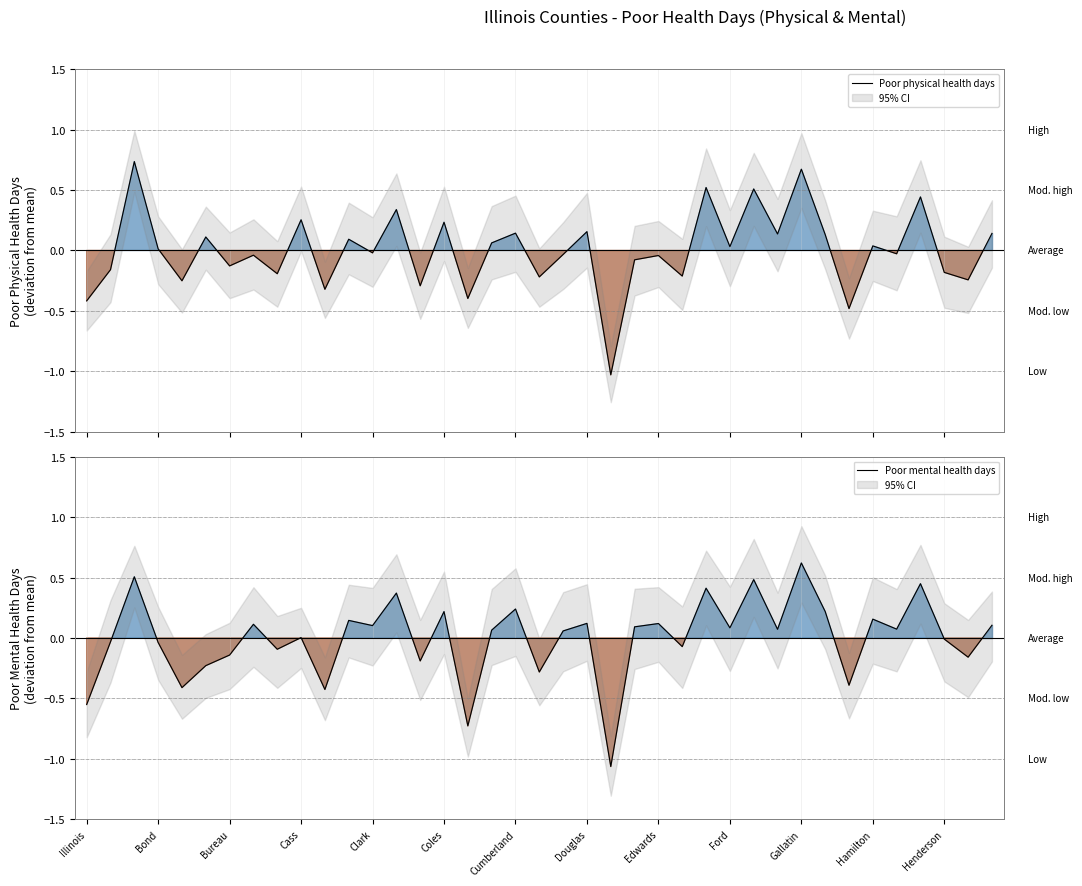

What is the minimum value for Poor physical health days?

-1.0